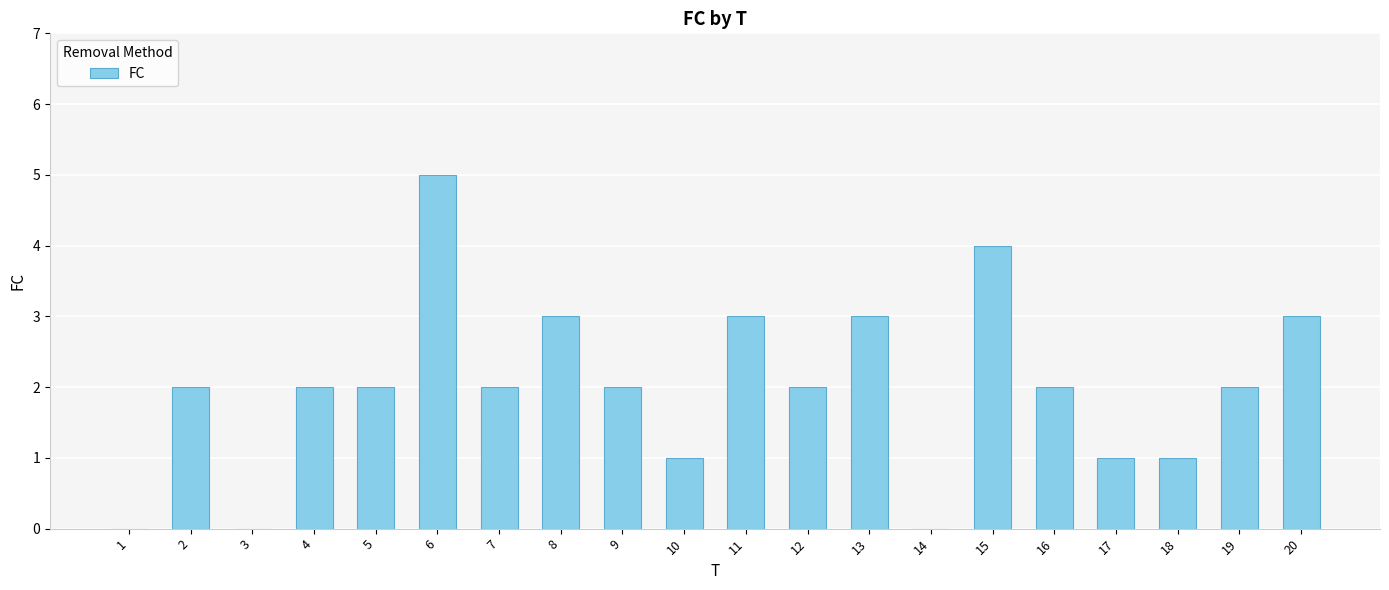

What is the sum of all values?

40